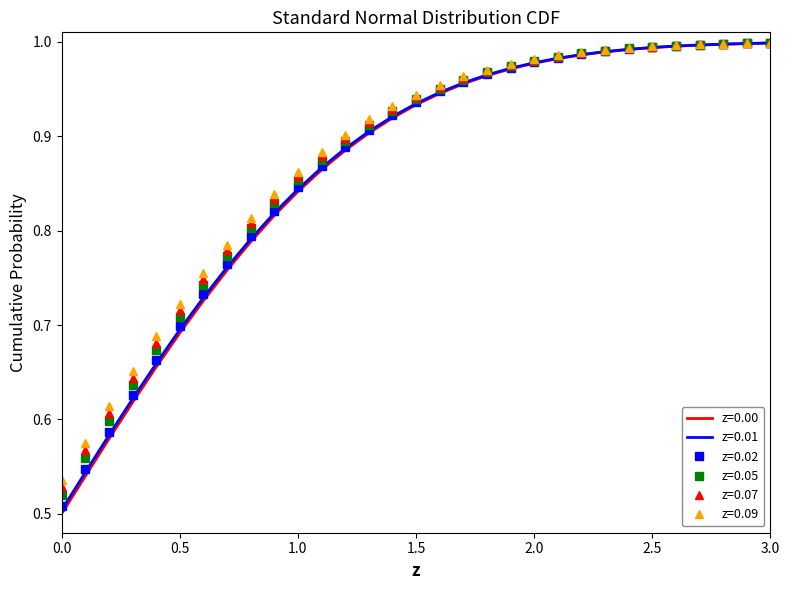

Which series has the widest spread of values?

z=0.00